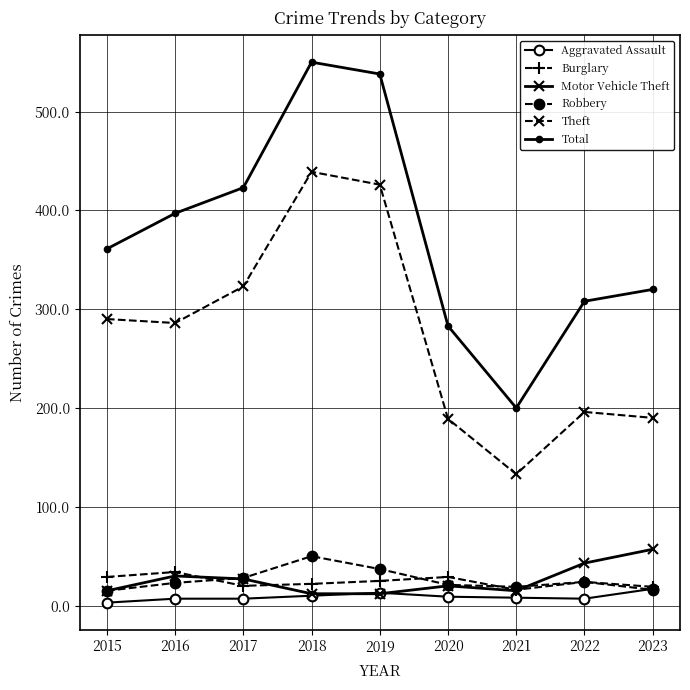

How many interior local peaks does the Total series have?

1